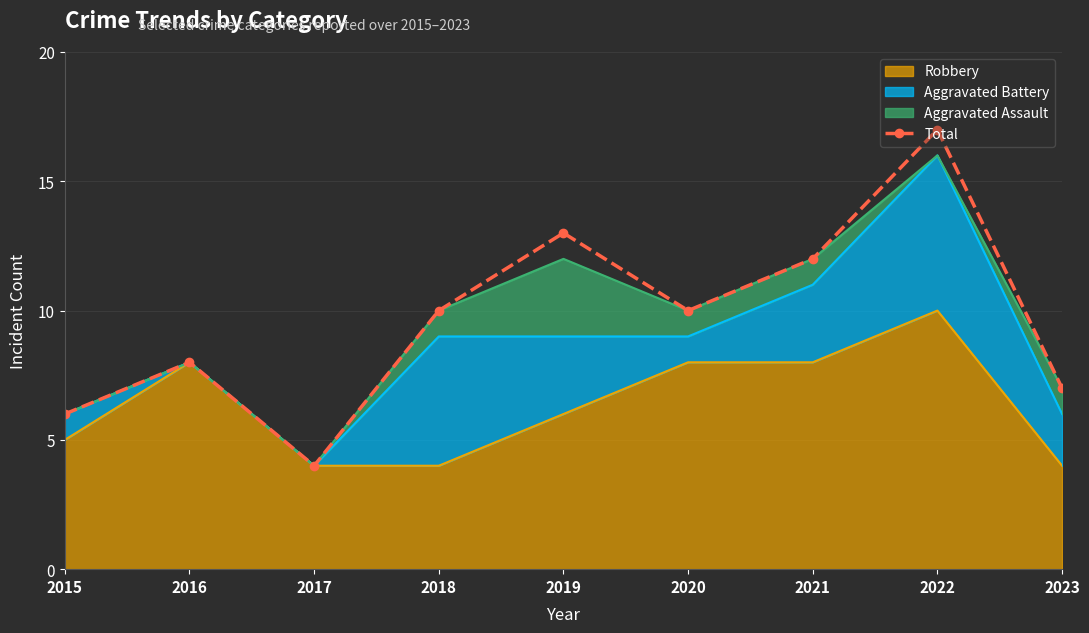

Rank the categories by value from lowest to highest.

2017, 2015, 2023, 2016, 2018, 2020, 2021, 2019, 2022